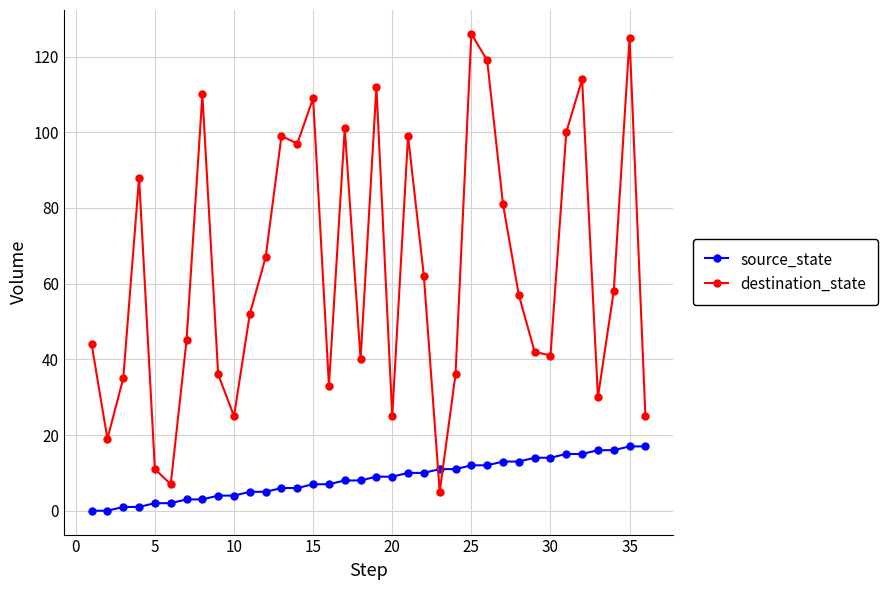

How many intersections are there between destination_state and source_state?

2